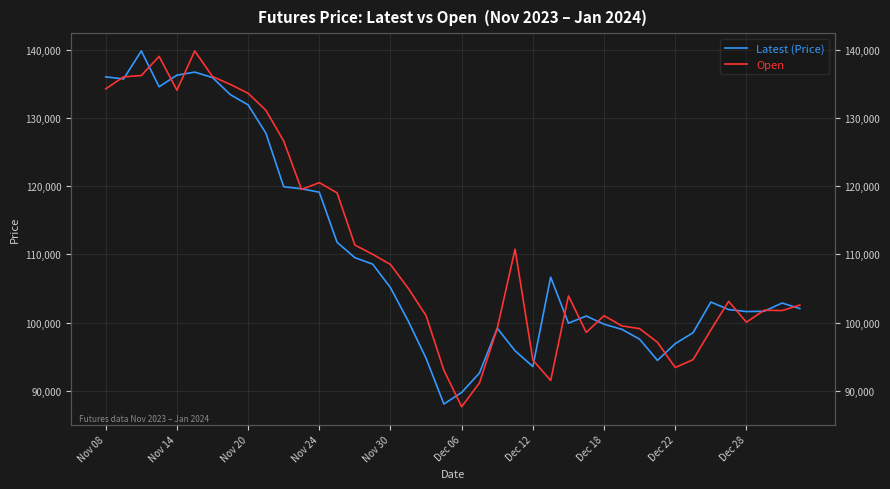

What is the sum of all Open values?

4439350